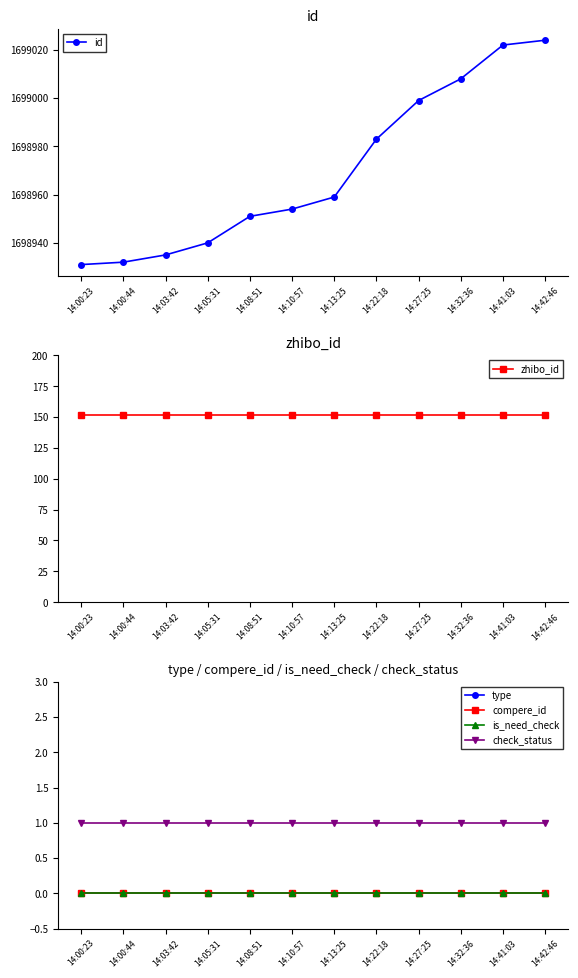

Reading left to right, what are all the values shown in this chart?

id: 14:00:23=1698931	14:00:44=1698932	14:03:42=1698935	14:05:31=1698940	14:08:51=1698951	14:10:57=1698954	14:13:25=1698959	14:22:18=1698983	14:27:25=1698999	14:32:36=1699008	14:41:03=1699022	14:42:46=1699024
zhibo_id: 14:00:23=152	14:00:44=152	14:03:42=152	14:05:31=152	14:08:51=152	14:10:57=152	14:13:25=152	14:22:18=152	14:27:25=152	14:32:36=152	14:41:03=152	14:42:46=152
type: 14:00:23=0	14:00:44=0	14:03:42=0	14:05:31=0	14:08:51=0	14:10:57=0	14:13:25=0	14:22:18=0	14:27:25=0	14:32:36=0	14:41:03=0	14:42:46=0
compere_id: 14:00:23=0	14:00:44=0	14:03:42=0	14:05:31=0	14:08:51=0	14:10:57=0	14:13:25=0	14:22:18=0	14:27:25=0	14:32:36=0	14:41:03=0	14:42:46=0
is_need_check: 14:00:23=0	14:00:44=0	14:03:42=0	14:05:31=0	14:08:51=0	14:10:57=0	14:13:25=0	14:22:18=0	14:27:25=0	14:32:36=0	14:41:03=0	14:42:46=0
check_status: 14:00:23=1	14:00:44=1	14:03:42=1	14:05:31=1	14:08:51=1	14:10:57=1	14:13:25=1	14:22:18=1	14:27:25=1	14:32:36=1	14:41:03=1	14:42:46=1